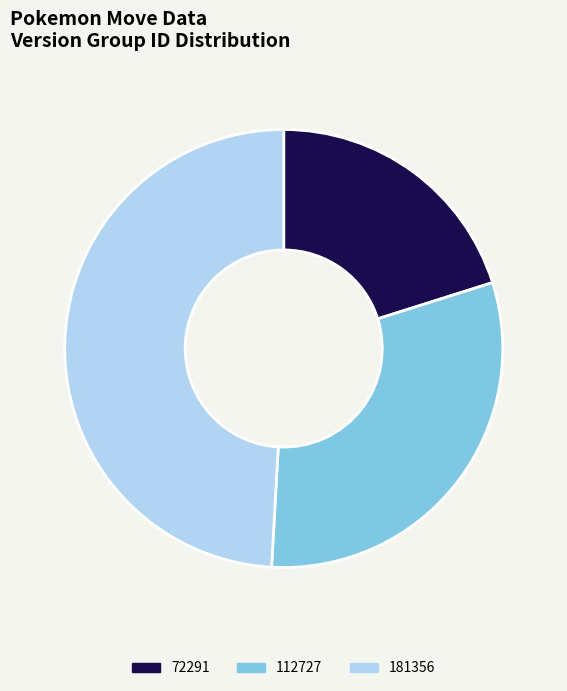

How many slices are in this pie chart?

3